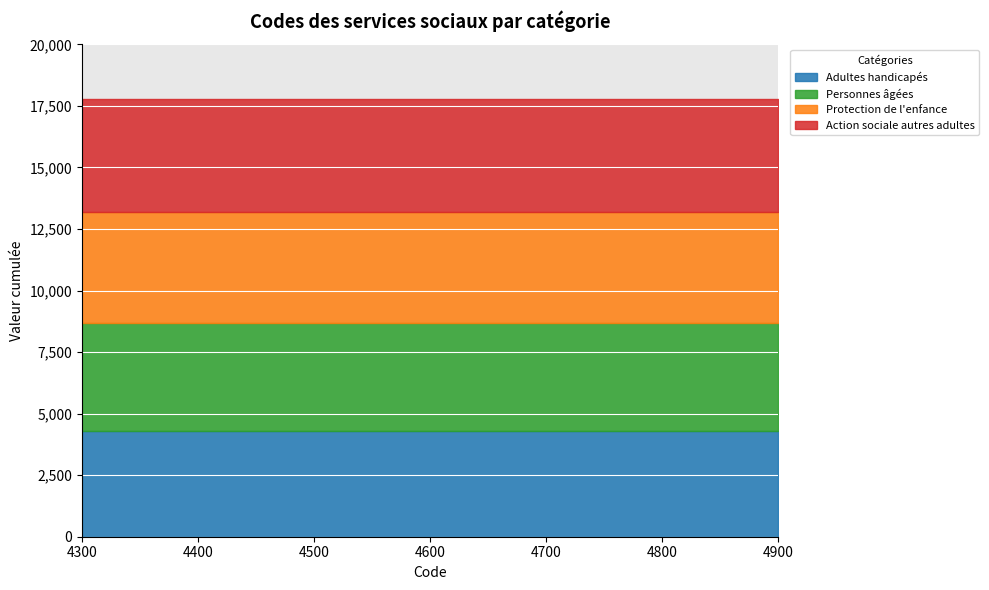

At which category is the sum across all series the highest?

4300